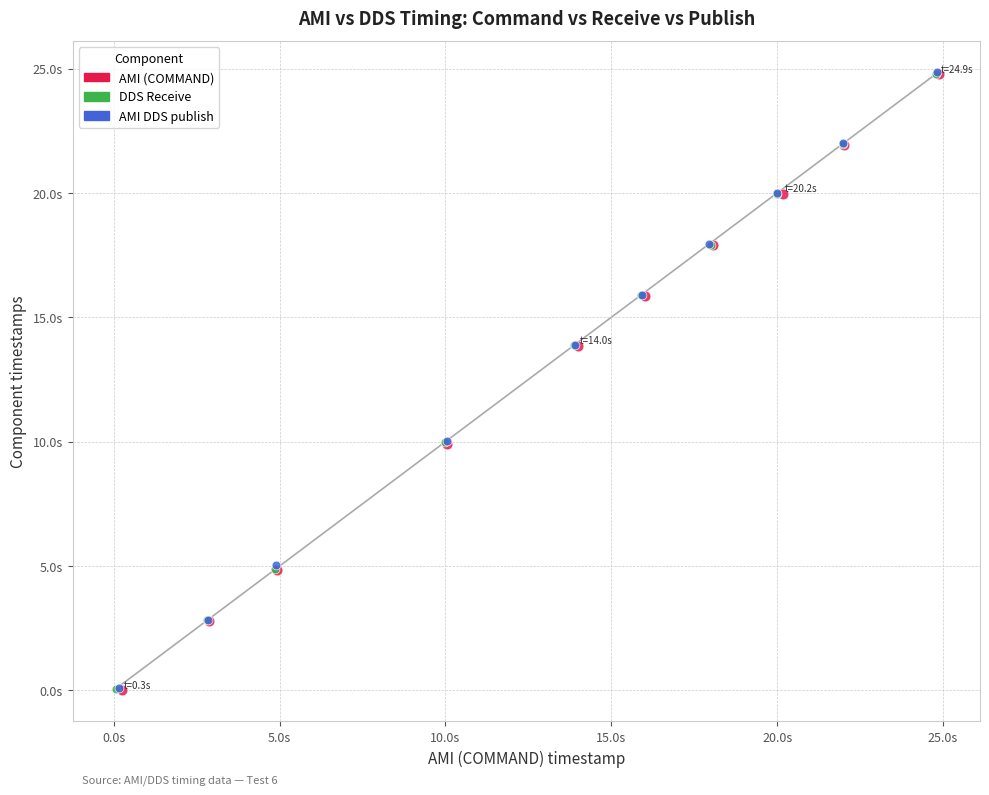

Which series has the widest spread of Y values?

AMI DDS publish